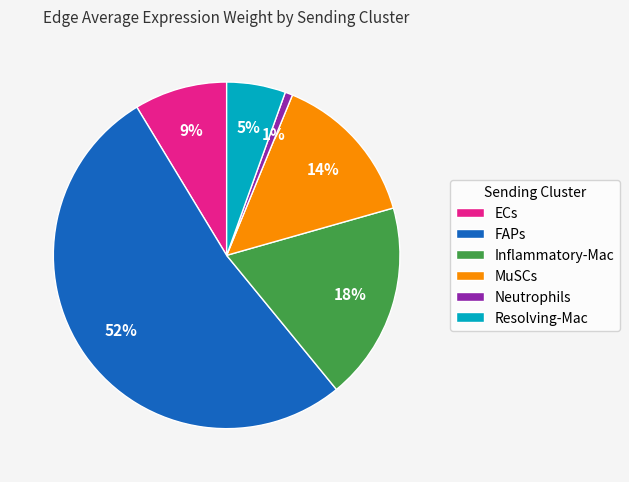

Which category has the smallest portion of the pie?

Neutrophils